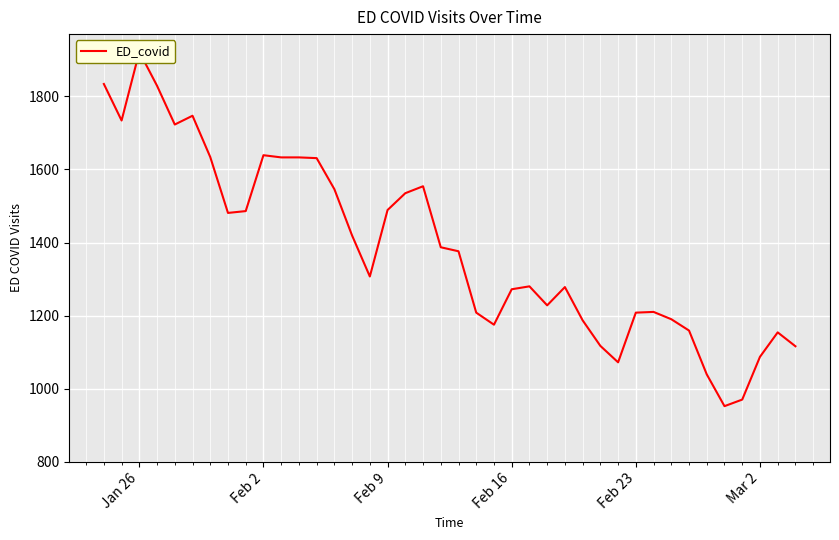

How many points are higher than both their immediate neighbors (excluding endpoints)?

8